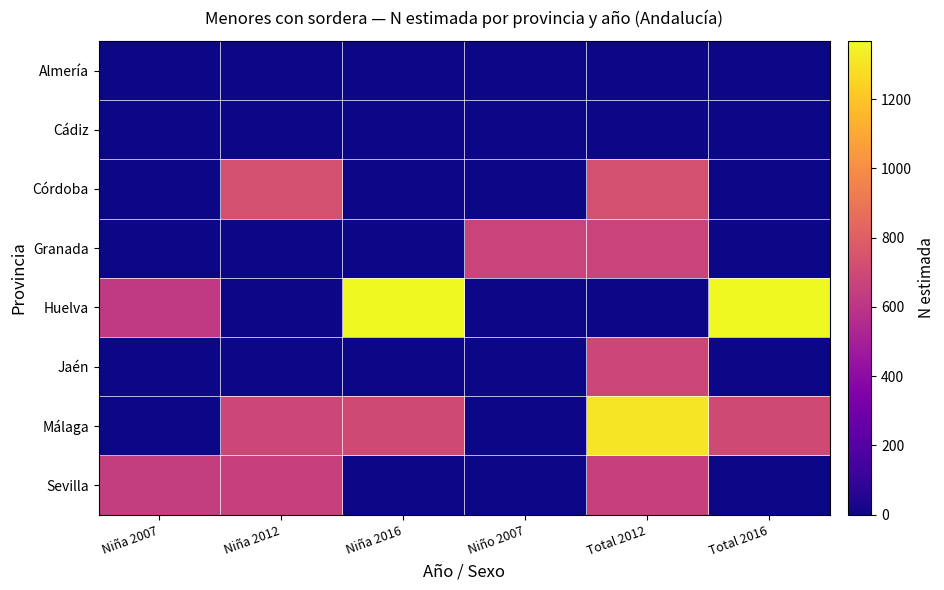

Reading left to right, list all the values displayed in this chart.

Almería: Niña 2007=0	Niña 2012=0	Niña 2016=0	Niño 2007=0	Total 2012=0	Total 2016=0
Cádiz: Niña 2007=0	Niña 2012=0	Niña 2016=0	Niño 2007=0	Total 2012=0	Total 2016=0
Córdoba: Niña 2007=0	Niña 2012=731	Niña 2016=0	Niño 2007=0	Total 2012=731	Total 2016=0
Granada: Niña 2007=0	Niña 2012=0	Niña 2016=0	Niño 2007=673	Total 2012=668	Total 2016=0
Huelva: Niña 2007=622	Niña 2012=0	Niña 2016=1368	Niño 2007=0	Total 2012=0	Total 2016=1368
Jaén: Niña 2007=0	Niña 2012=0	Niña 2016=0	Niño 2007=0	Total 2012=687	Total 2016=0
Málaga: Niña 2007=0	Niña 2012=685	Niña 2016=705	Niño 2007=0	Total 2012=1308	Total 2016=705
Sevilla: Niña 2007=642	Niña 2012=661	Niña 2016=0	Niño 2007=0	Total 2012=661	Total 2016=0